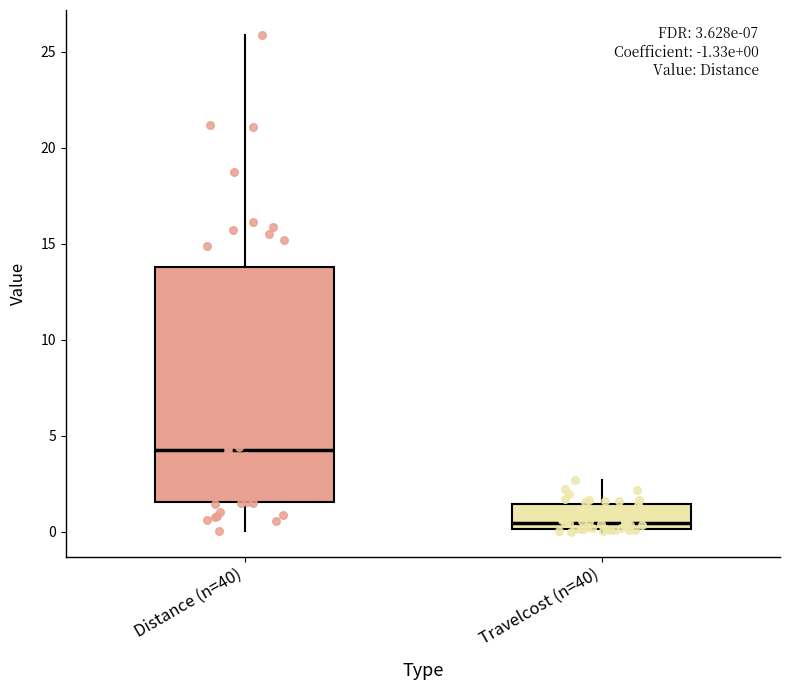

Which box's median line is the highest?

Distance (n=40)